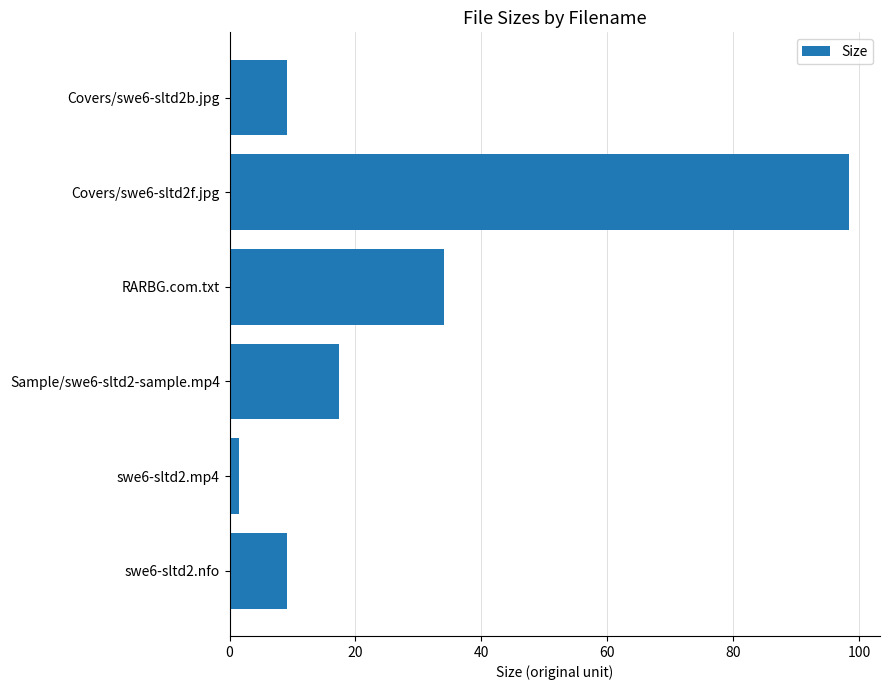

Which has a higher value, Covers/swe6-sltd2b.jpg or Covers/swe6-sltd2f.jpg?

Covers/swe6-sltd2f.jpg